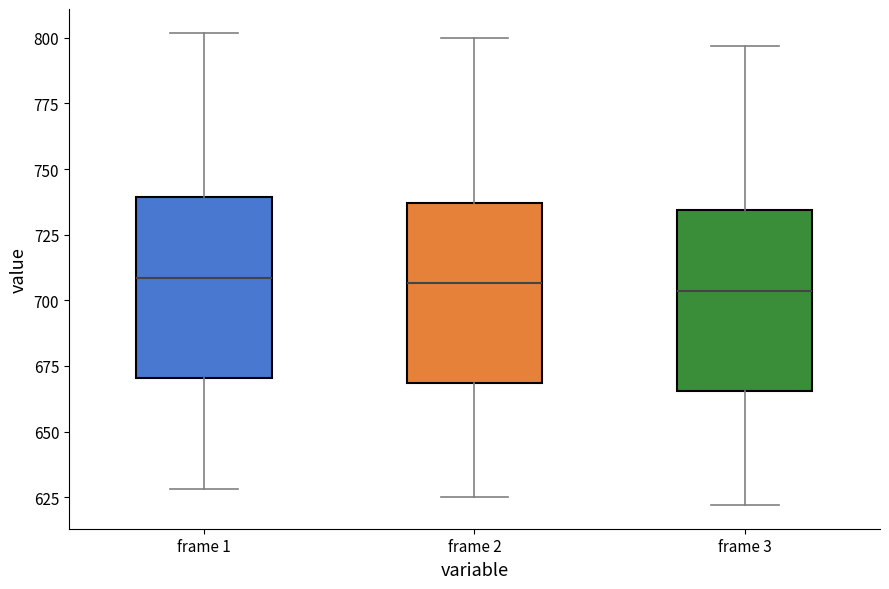

Reading left to right, transcribe this box plot: for each box, give where its median line is, the range the box spans, and where its two whiskers end, as read against the y-axis. The values are not printed on the chart, so give them approximately, as read against the axis.

frame 1: median 710, box 670 to 740, whiskers 630 to 800
frame 2: median 705, box 670 to 735, whiskers 625 to 800
frame 3: median 705, box 665 to 735, whiskers 620 to 795